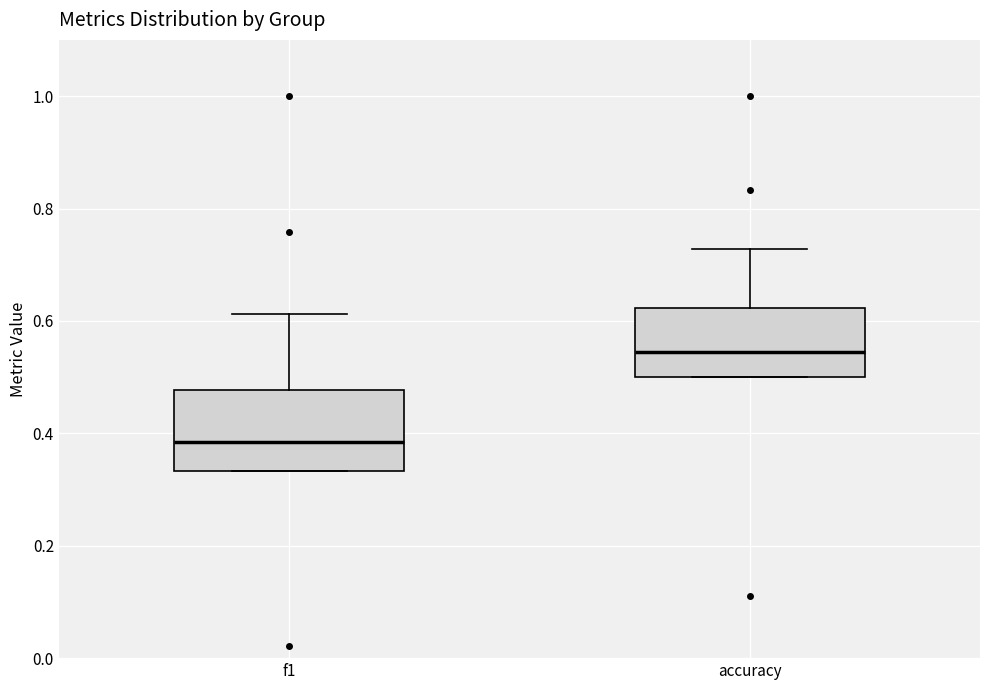

Reading left to right, read every box against the y-axis: the position of its median line, the range the box covers, and the ends of its whiskers. The values are not printed on the chart, so give them approximately, as read against the axis.

f1: median 0.38, box 0.34 to 0.48, whiskers 0.34 to 0.62
accuracy: median 0.54, box 0.50 to 0.62, whiskers 0.50 to 0.72